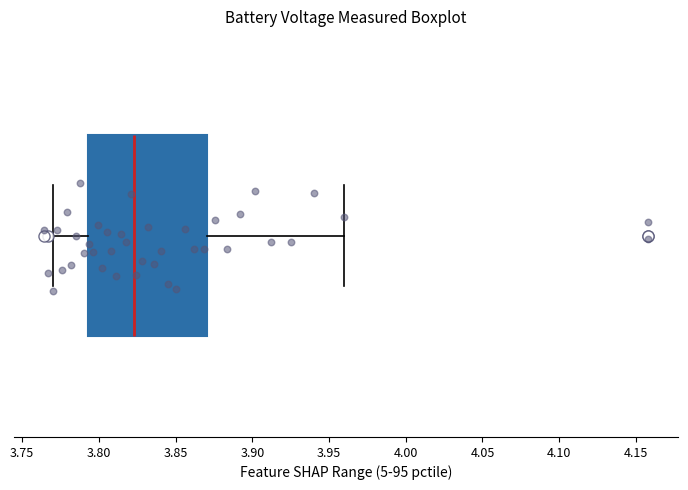

Read this box plot against the x-axis: the position of the median line, the range covered by the box, and the ends of both whiskers. The values are not printed on the chart, so give them approximately, as read against the axis.

median 3.825, box 3.795 to 3.870, whiskers 3.770 to 3.960